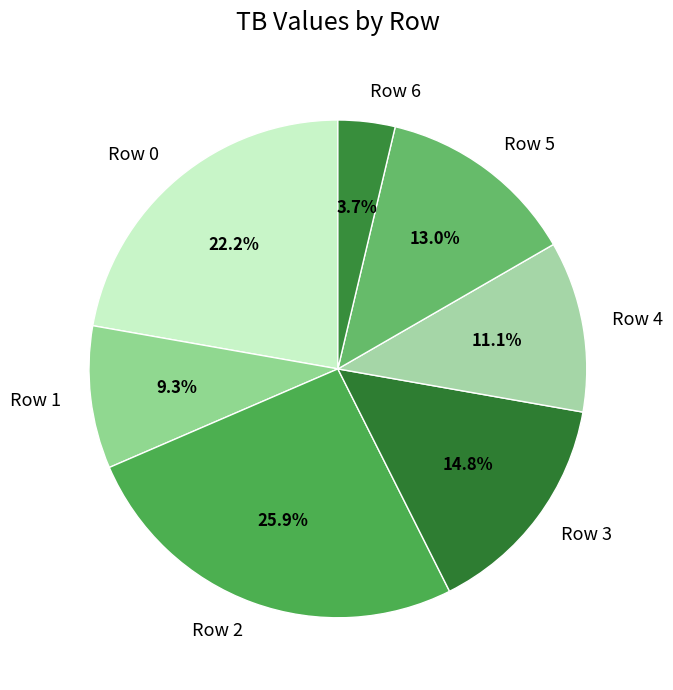

What is the smallest slice in the pie chart?

Row 6